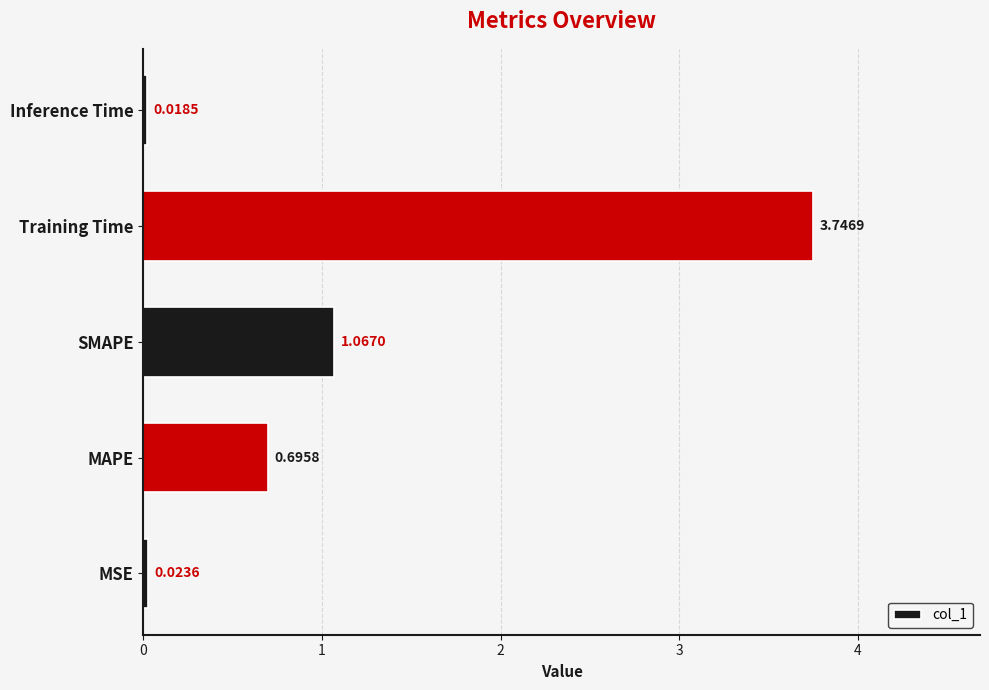

What is the change in value from MSE to SMAPE?

+1.0